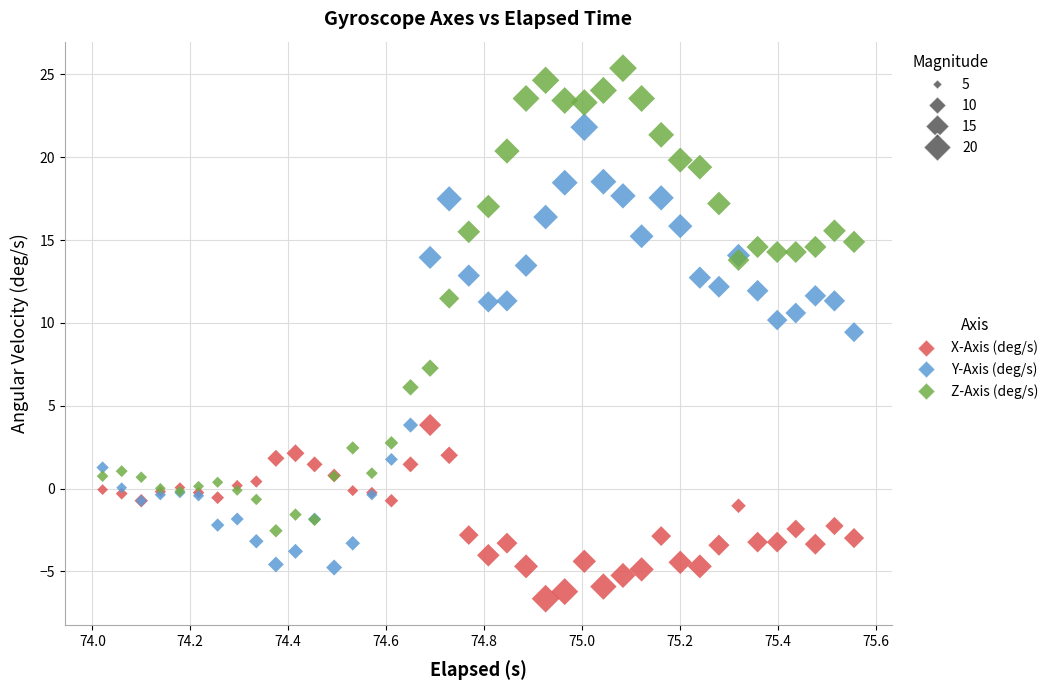

What are all the series names shown in the legend?

X-Axis (deg/s), Y-Axis (deg/s), Z-Axis (deg/s)